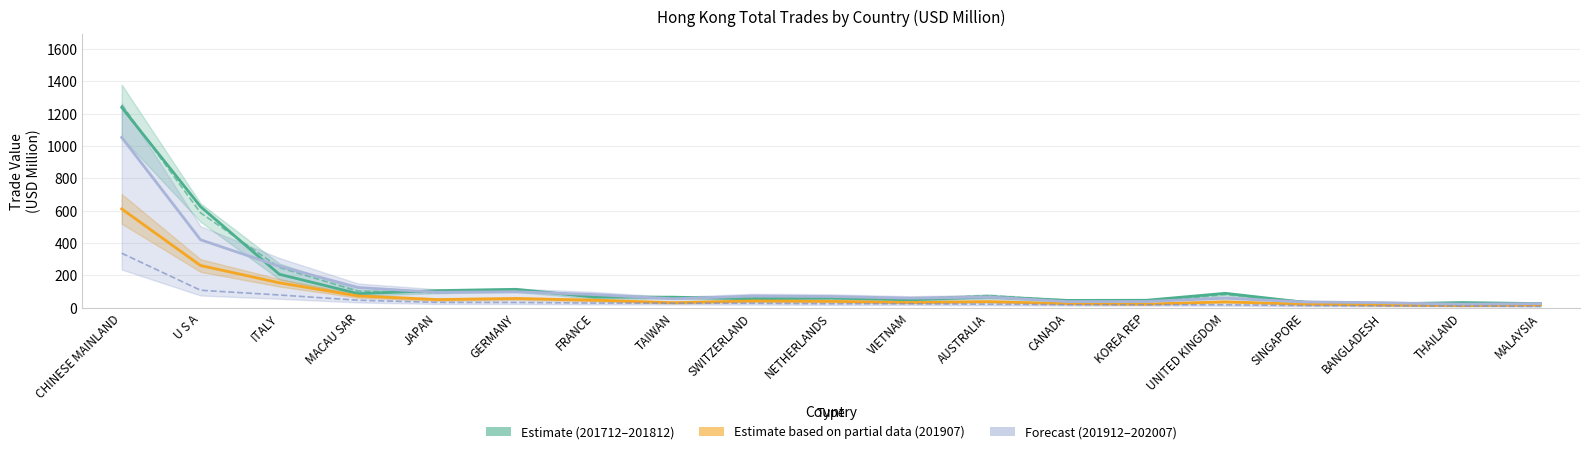

Which has a higher value, ITALY or JAPAN?

ITALY